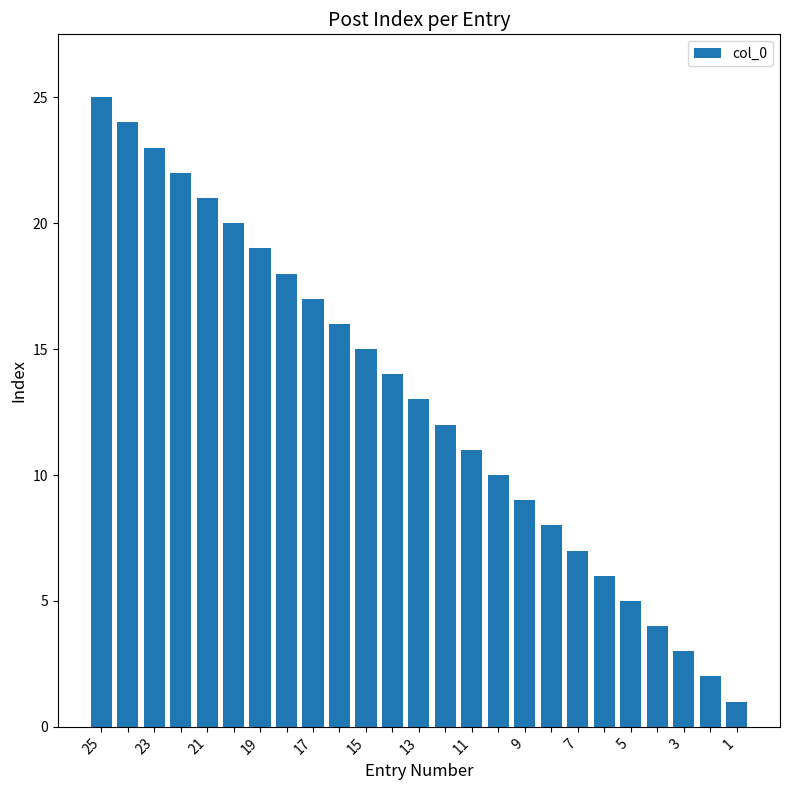

Reading left to right, what are all the values shown in this chart?

25	24	23	22	21	20	19	18	17	16	15	14	13	12	11	10	9	8	7	6	5	4	3	2	1